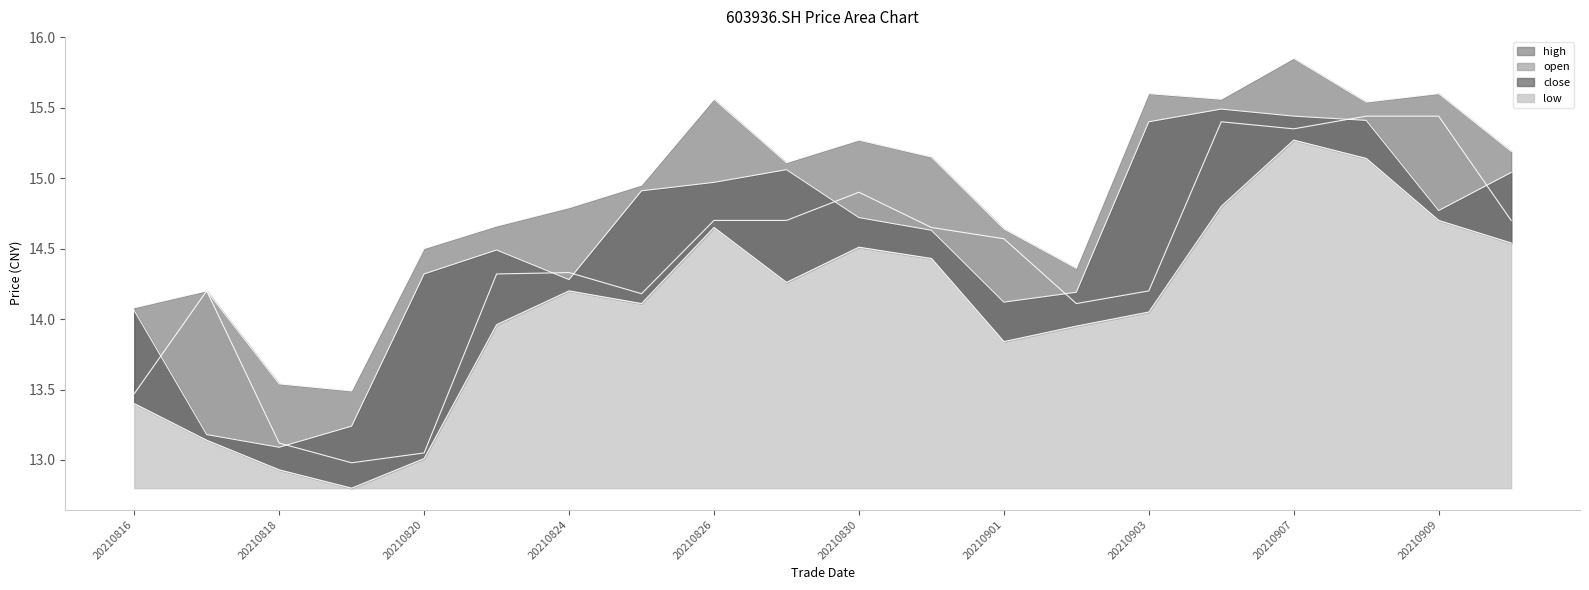

Between 20210826 and 20210827, which series saw the biggest shift?

high